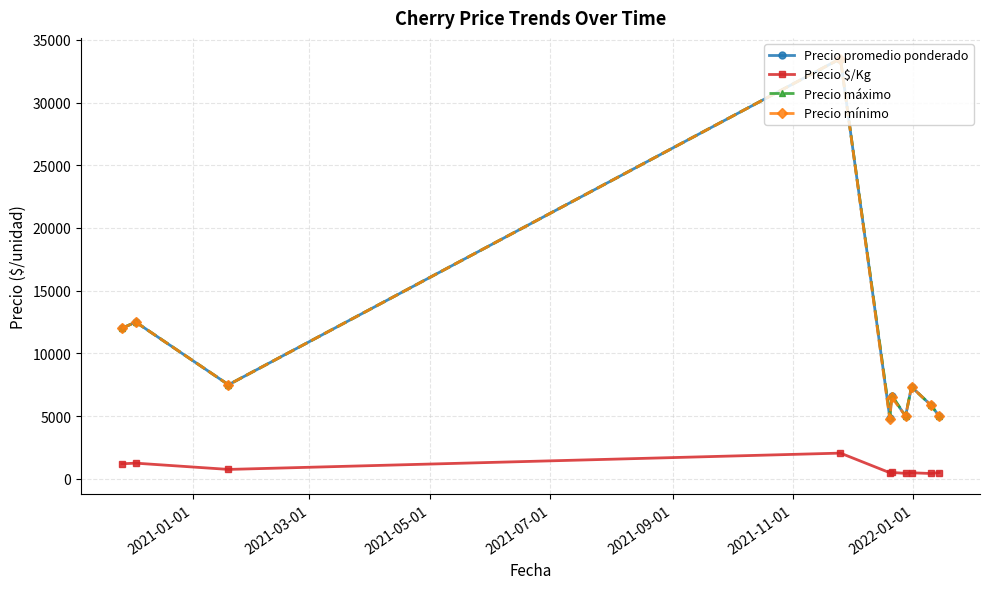

How many data points in Precio máximo are above 7333?

5